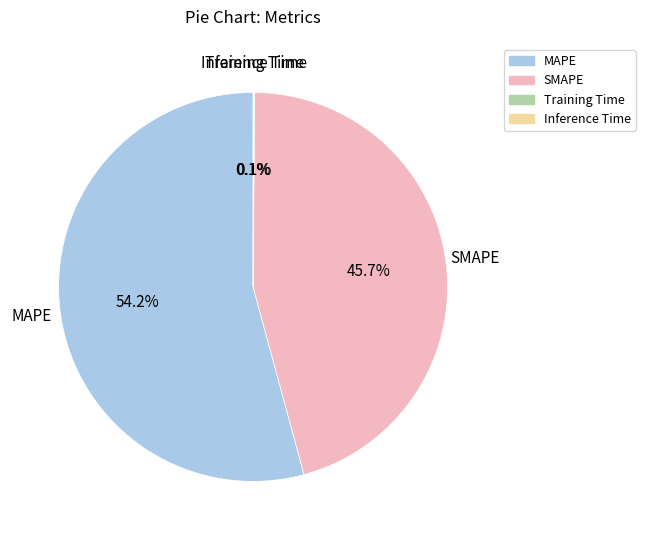

Is there any slice that represents more than half of the pie?

Yes